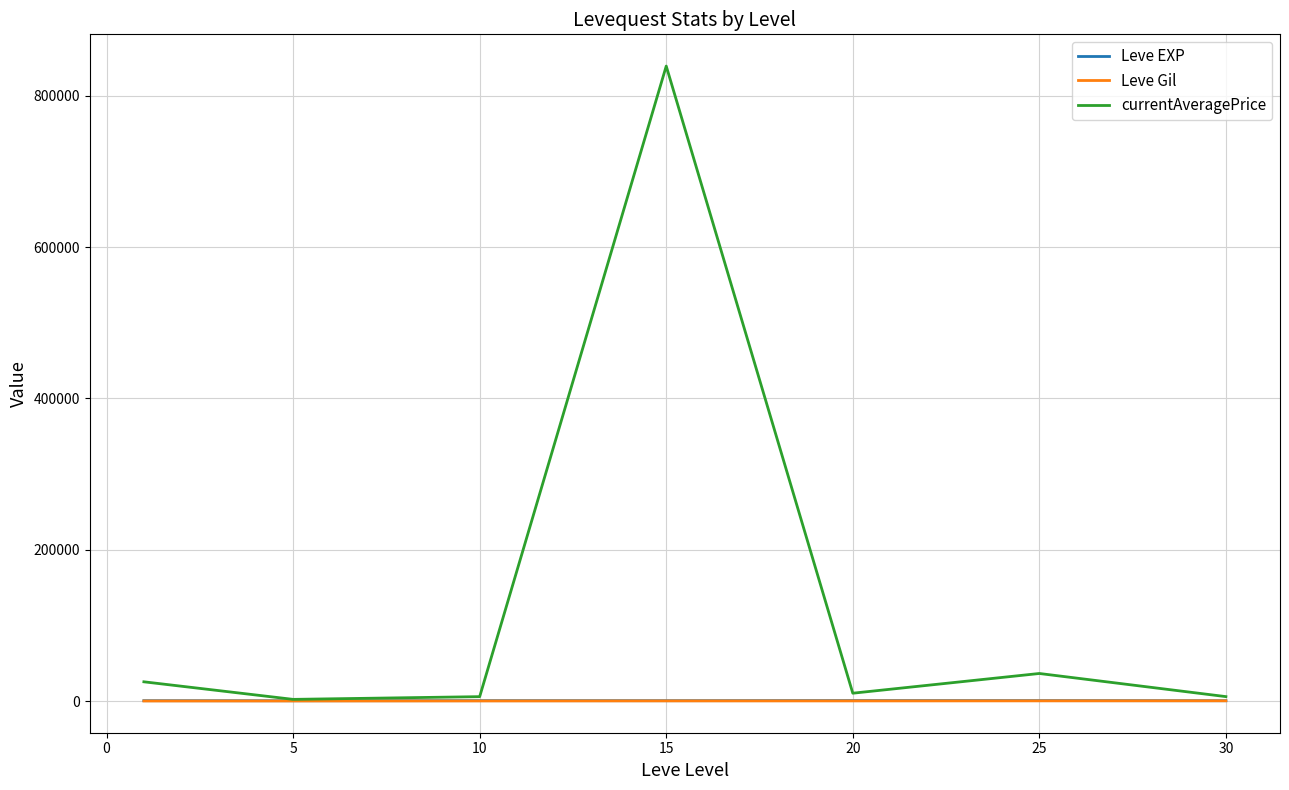

True or false: Leve Gil and Leve EXP cross at least once.

False